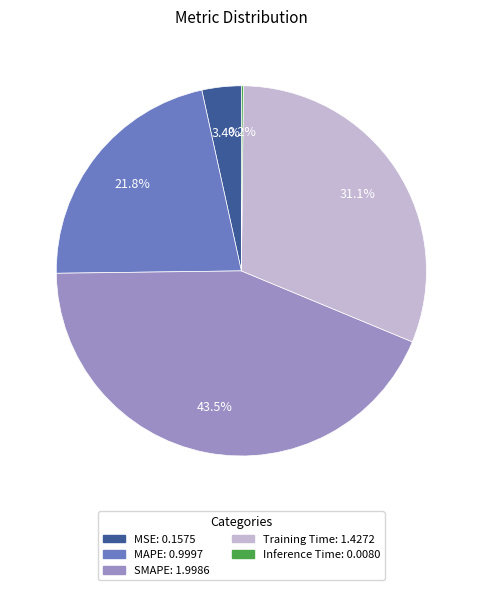

Does any single category account for the majority?

No